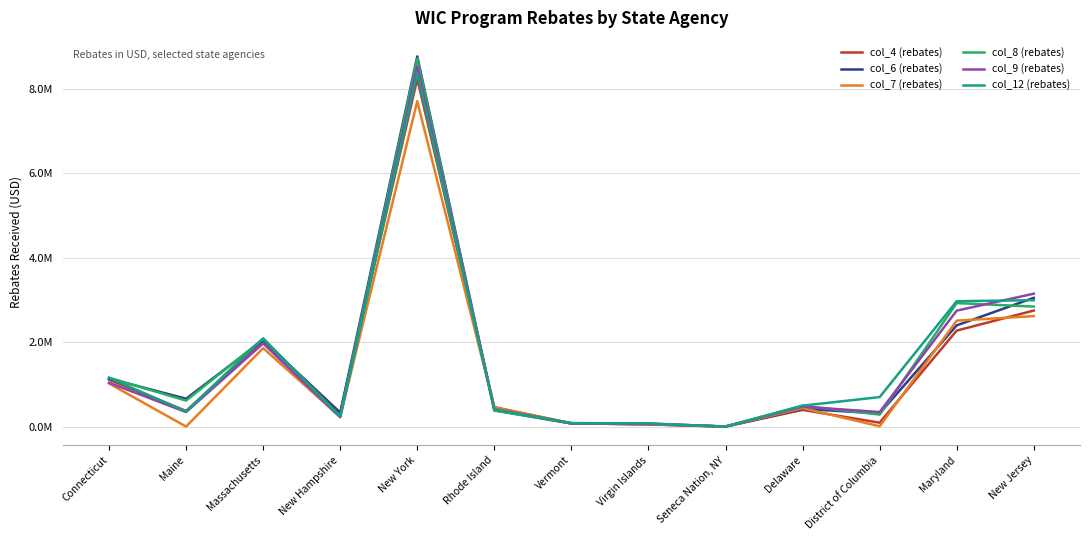

Reading left to right, what are all the values shown in this chart?

col_4 (rebates): 1111336	371467	2029295	335996	8230885	460600	79547	52436	2603	396410	93370	2273069	2747290
col_6 (rebates): 1137082	660555	2046791	320555	8761863	387127	78421	56947	1890	420095	313374	2396427	3048423
col_7 (rebates): 1022400	1728	1857606	230393	7701713	457707	74225	59669	2394	437668	8338	2508322	2615154
col_8 (rebates): 1157347	615523	2073833	251249	8708387	381285	75287	73328	2614	492397	284780	2923938	2841118
col_9 (rebates): 1040016	344658	1969118	221370	8527440	415144	74119	68657	2946	473285	344834	2744940	3146122
col_12 (rebates): 1154196	359552	2089668	238119	8355958	403595	85508	74558	0	495966	699390	2967804	2992928